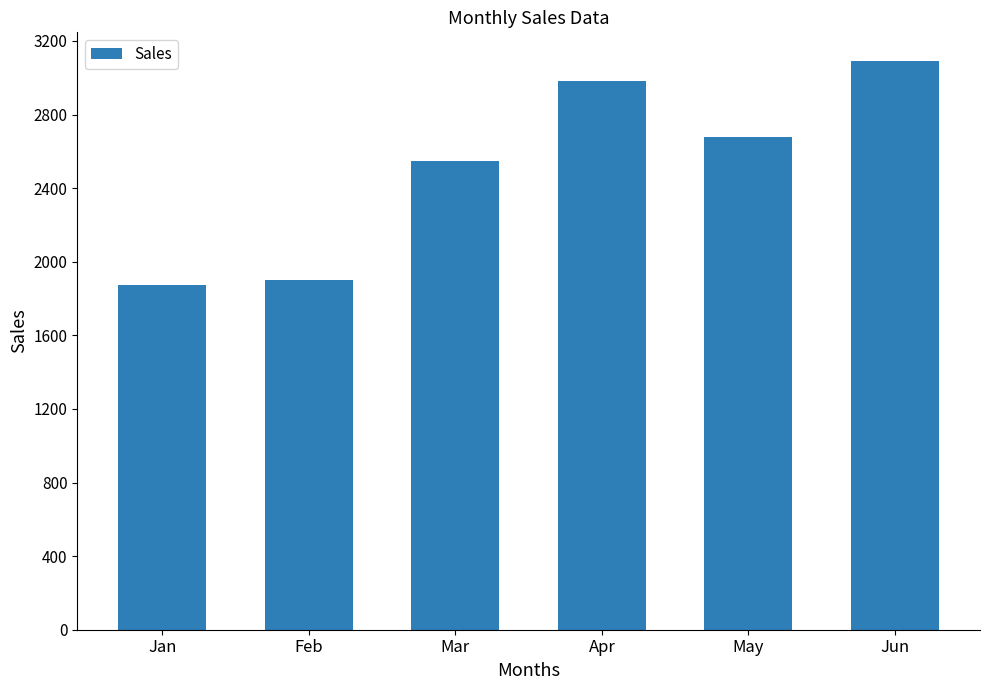

What is the sum of the values at Apr and Jan?

4855